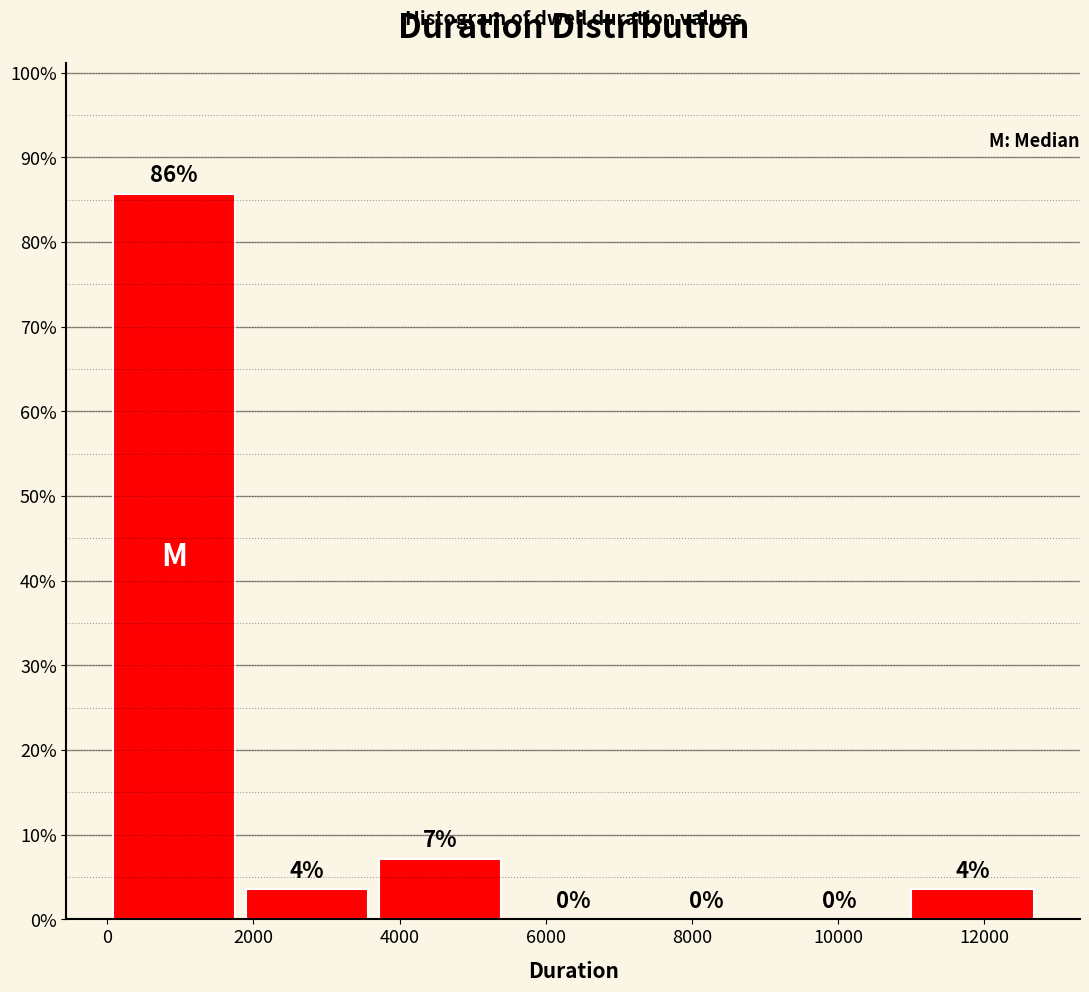

Which range on the x-axis has the tallest bar?

0 to 1800